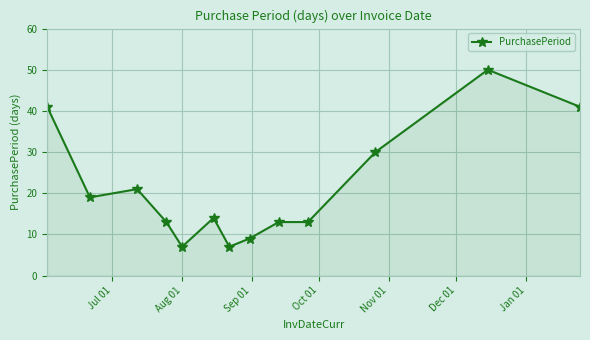

What is the value of the 3rd point from the left?

21